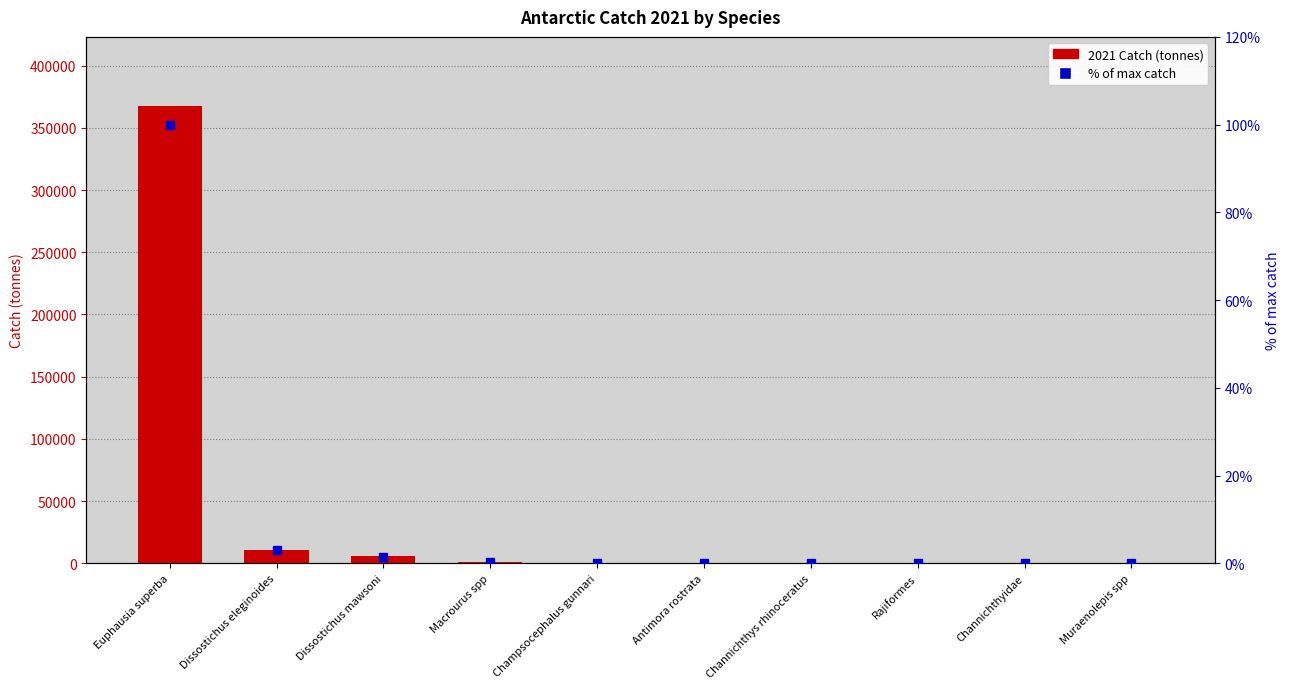

How many categories are shown in the chart?

10